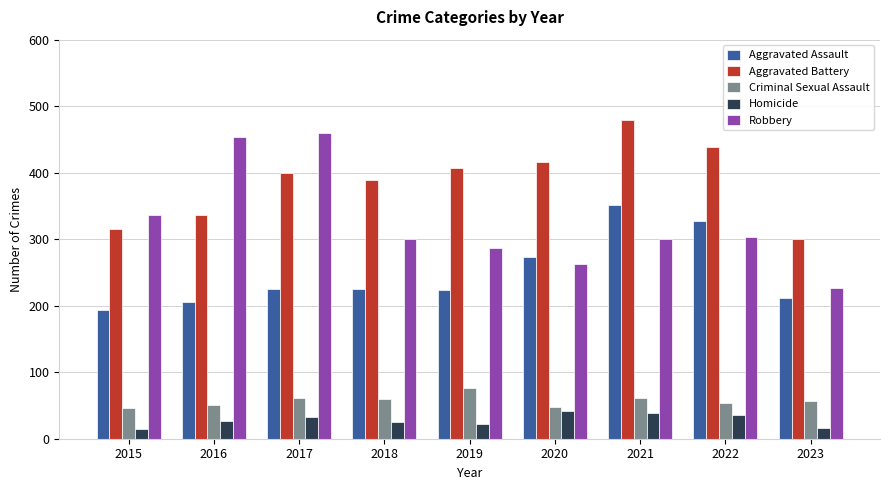

Which category has the highest value across all series?

2021